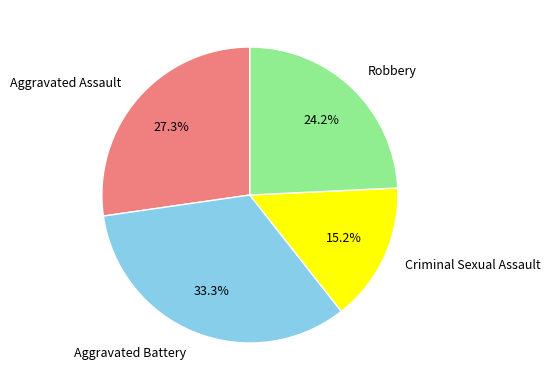

Is Aggravated Assault the majority of the pie?

No